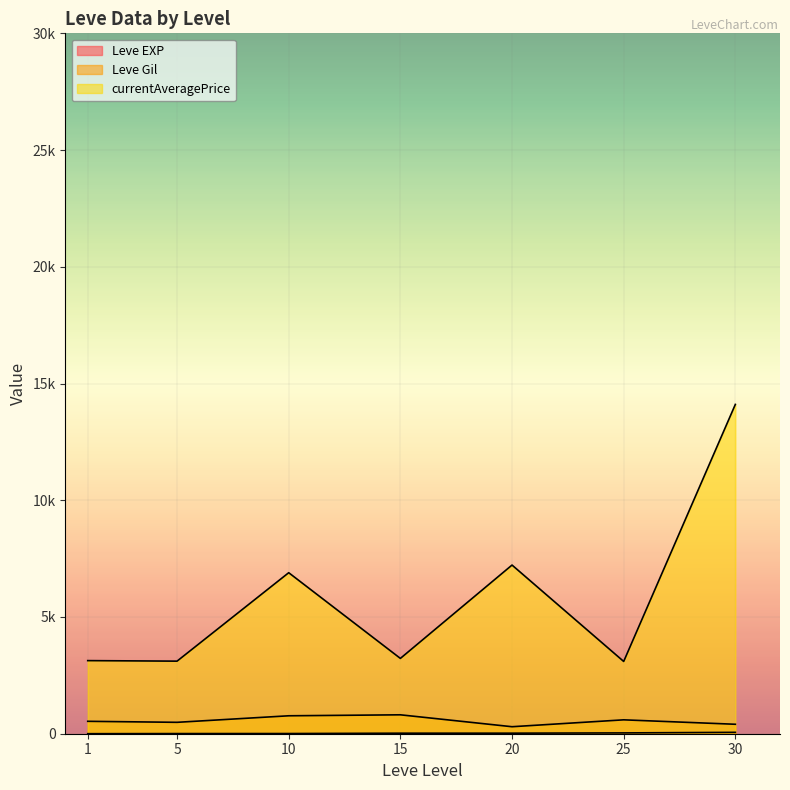

What is the minimum value shown in the chart?

1